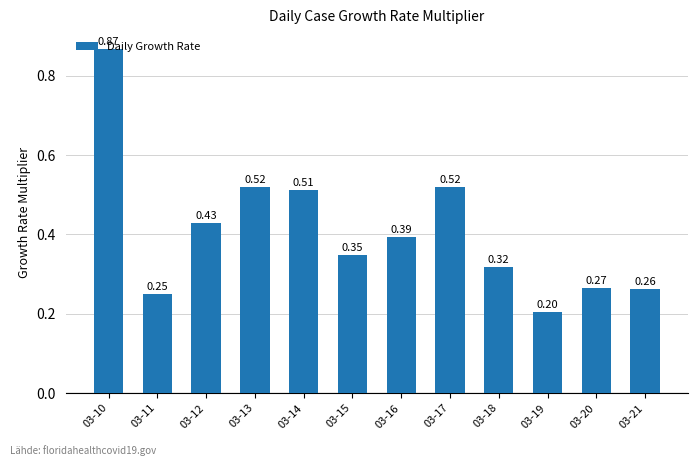

What is the difference between the maximum and minimum values?

0.7